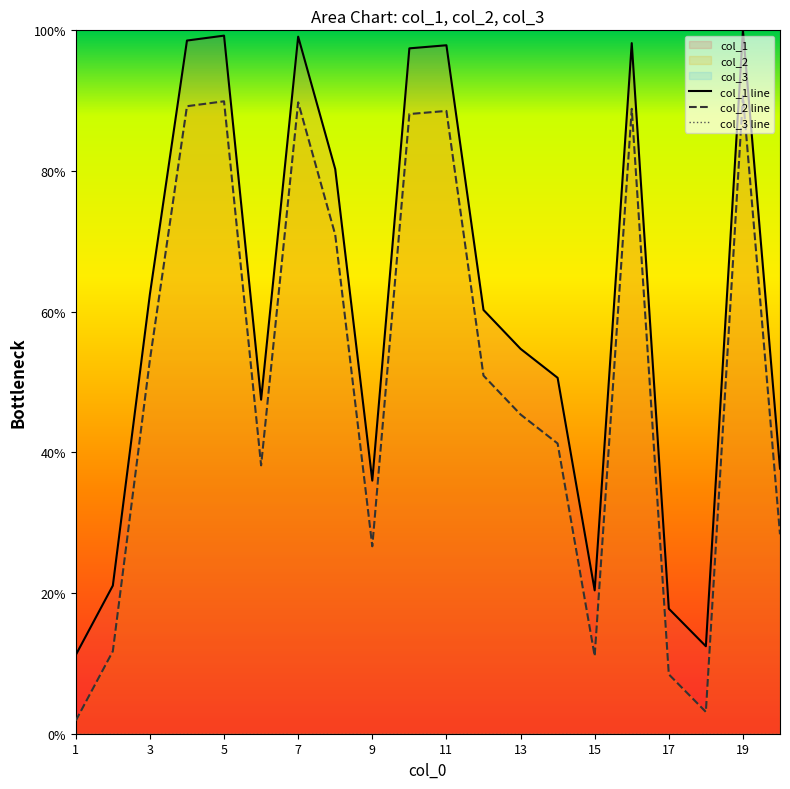

True or false: col_1 and col_2 cross at least once.

False